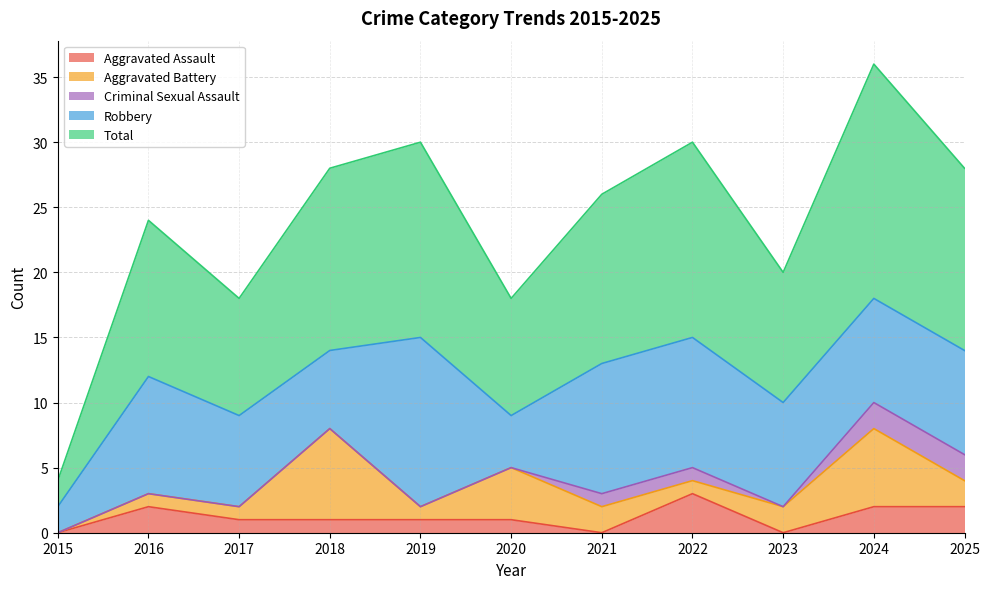

At how many categories does at least one series exceed 1?

11